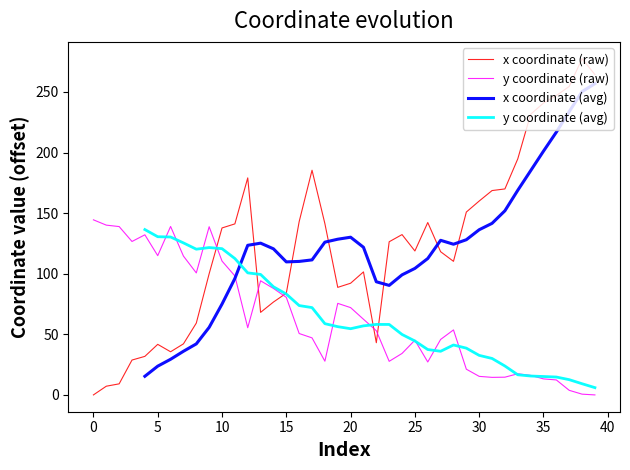

At how many categories does at least one series exceed 273?

1